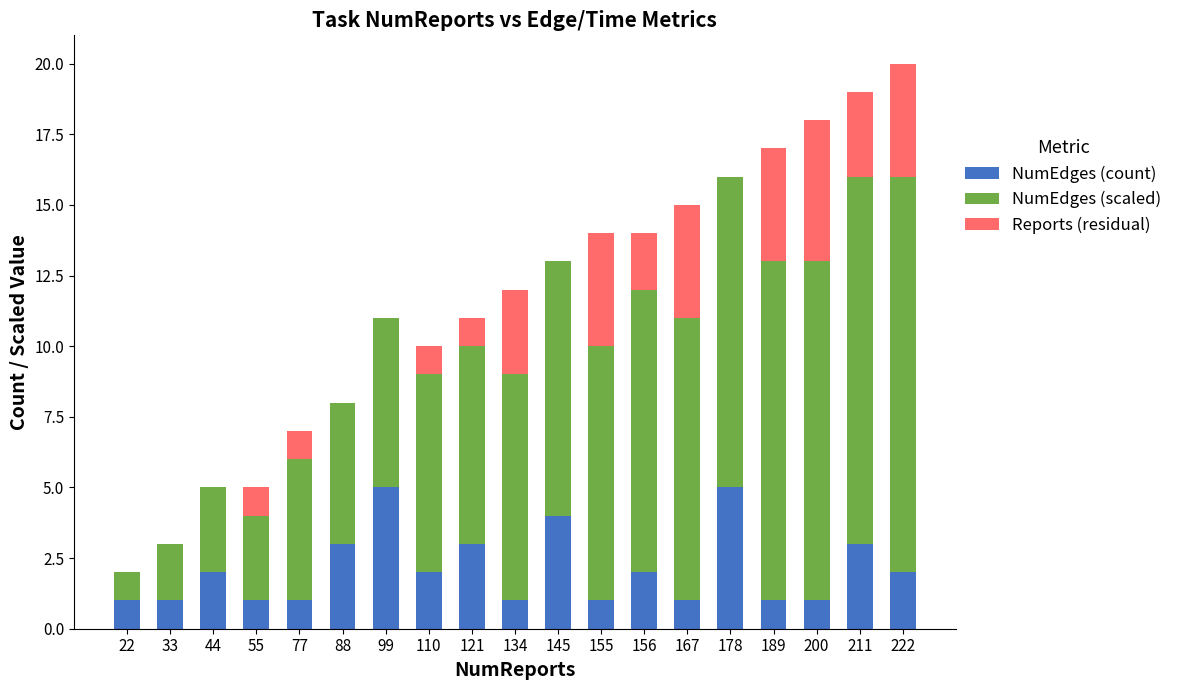

Is it true that NumEdges (count) equals 3 at 156?

False